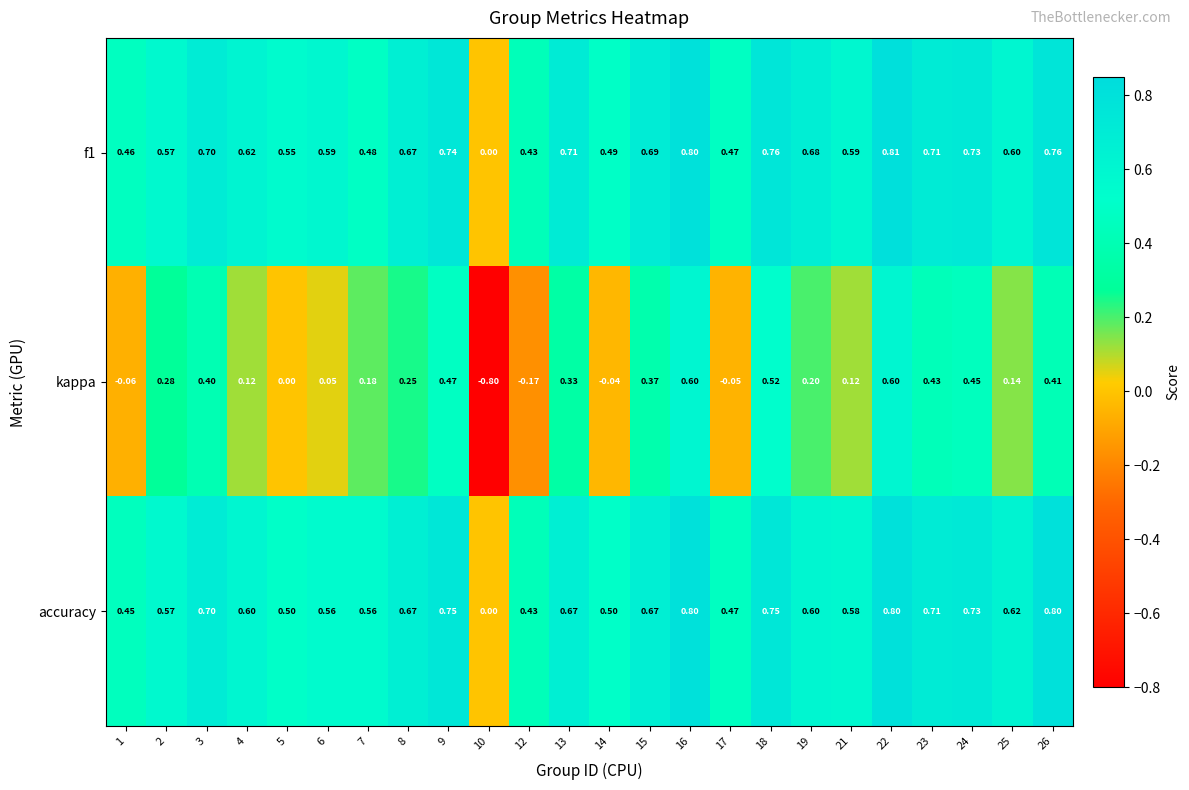

Is the value of kappa at 9 greater than the value of accuracy at 8?

No